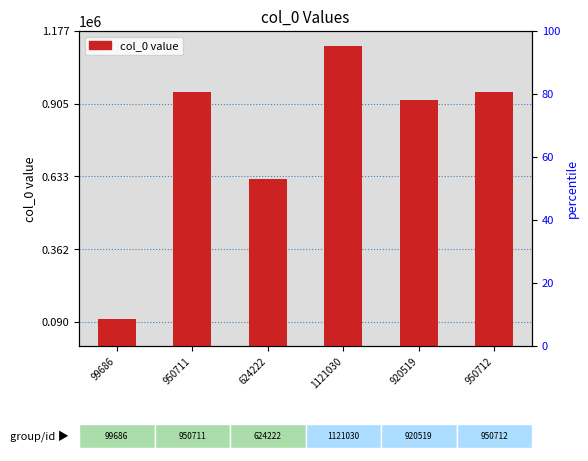

The value at 950711 is 556613. True or false?

False